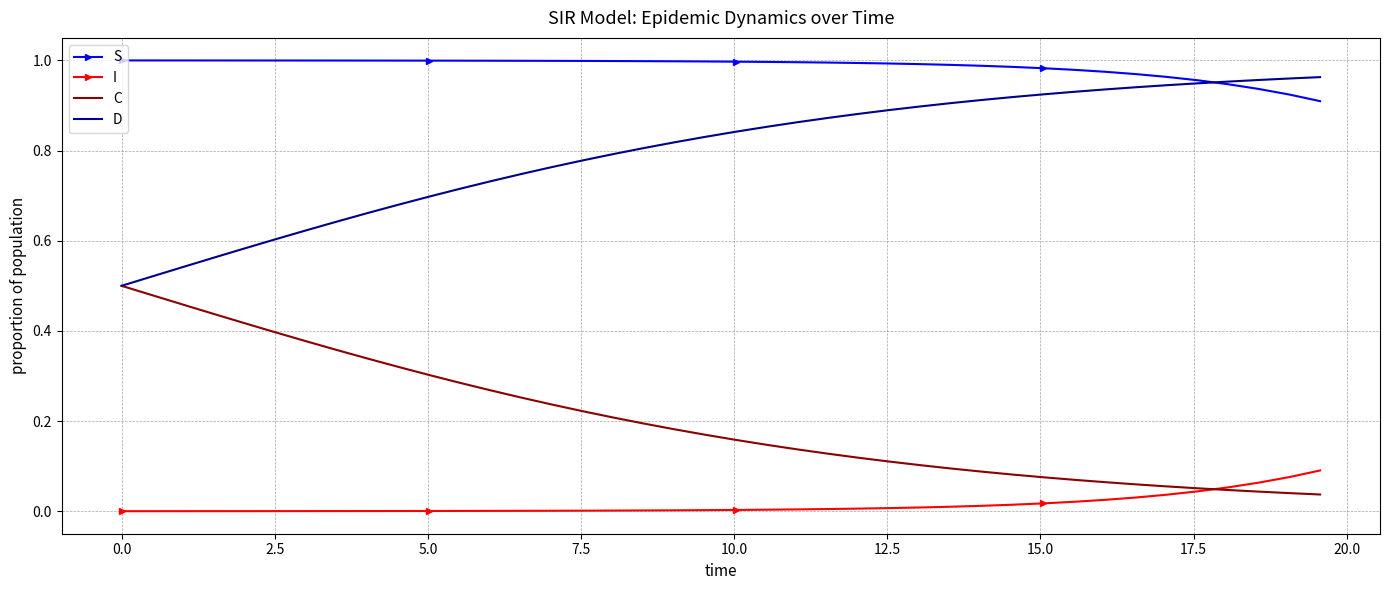

True or false: C and S cross at least once.

False